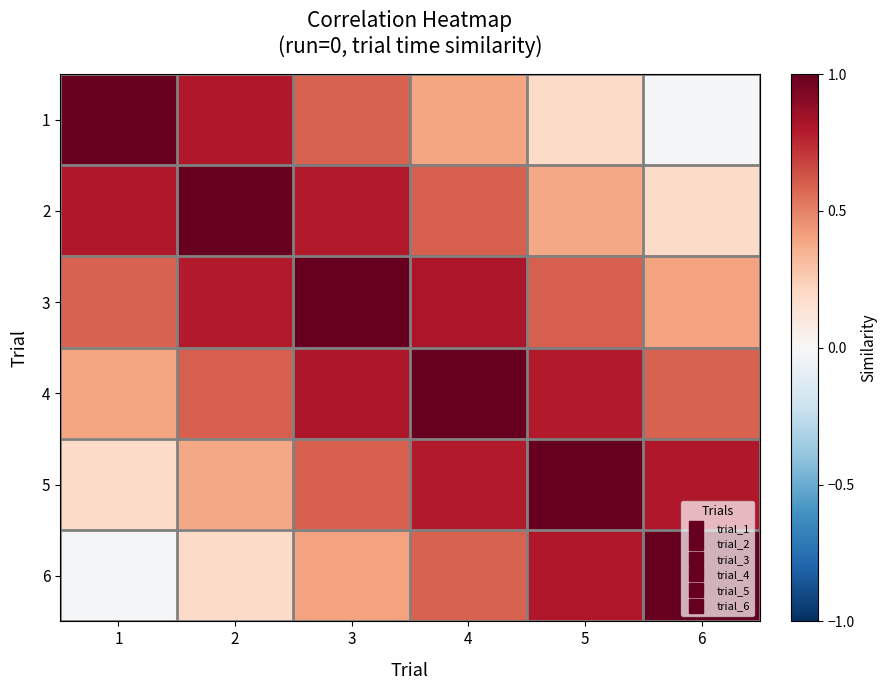

Rank the series at 6 from lowest to highest value.

1, 2, 3, 4, 5, 6